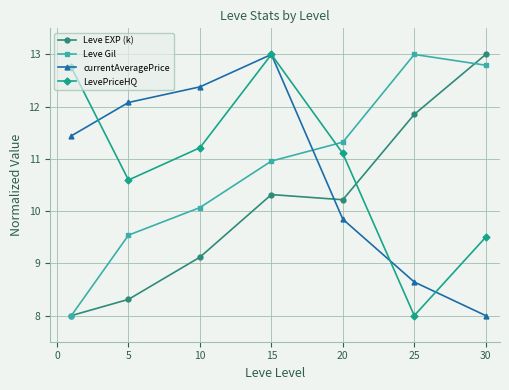

What is the minimum value for Leve EXP (k)?

8.0